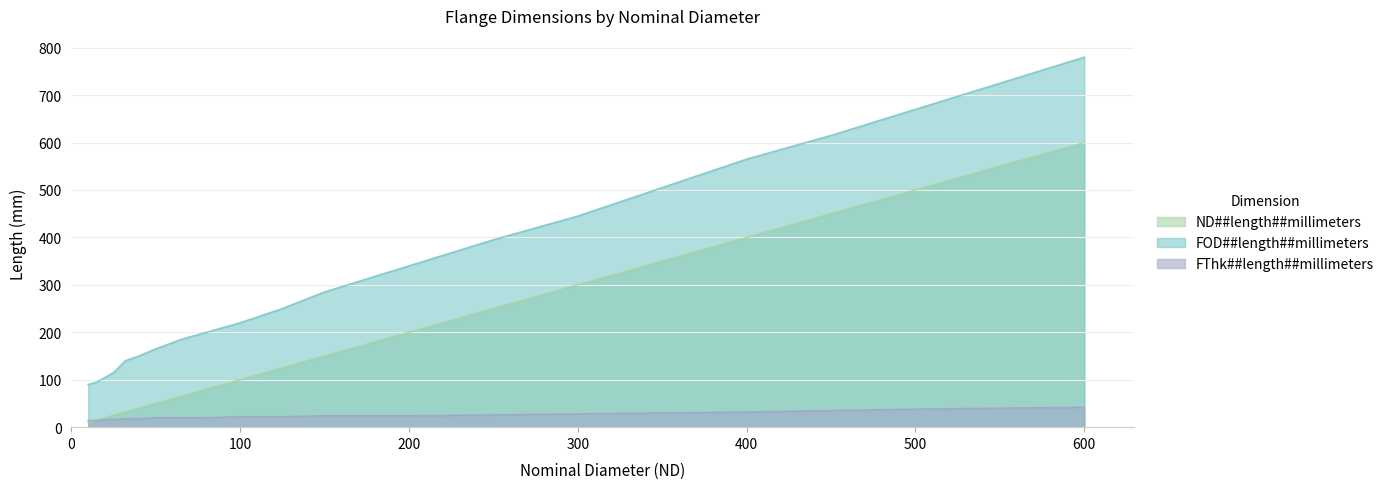

What is the difference between the maximum and minimum values in the FOD##length##millimeters series?

690